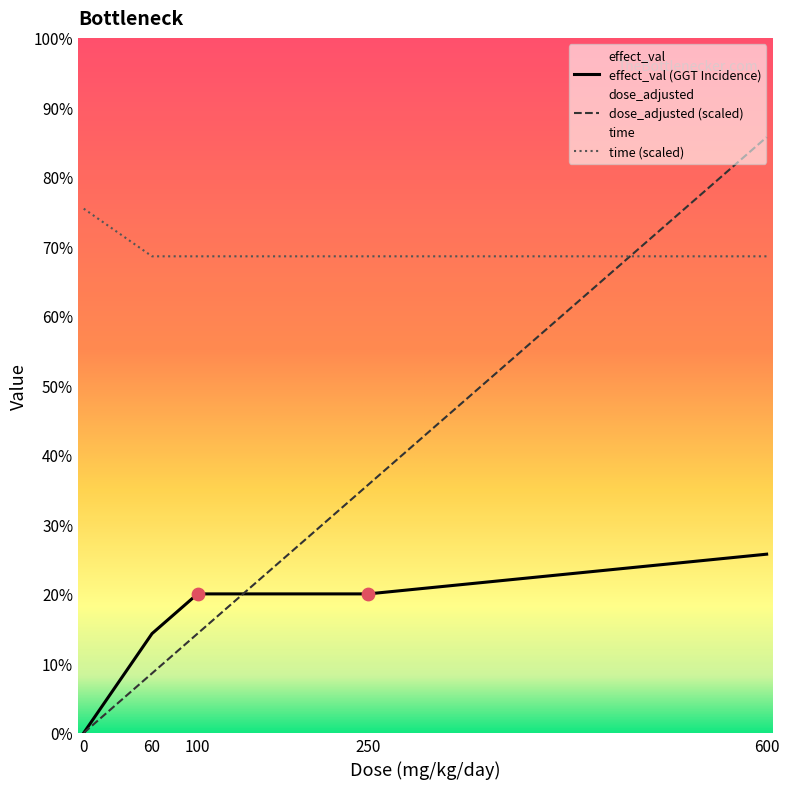

Which series has the largest total across all categories?

time (scaled)